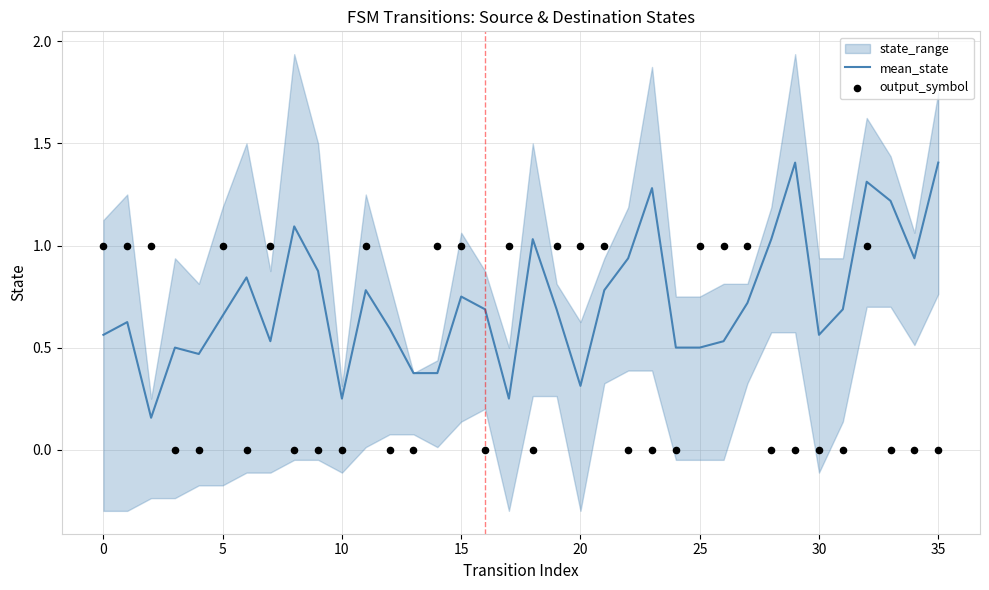

What is the highest value of the mean_state series?

1.4